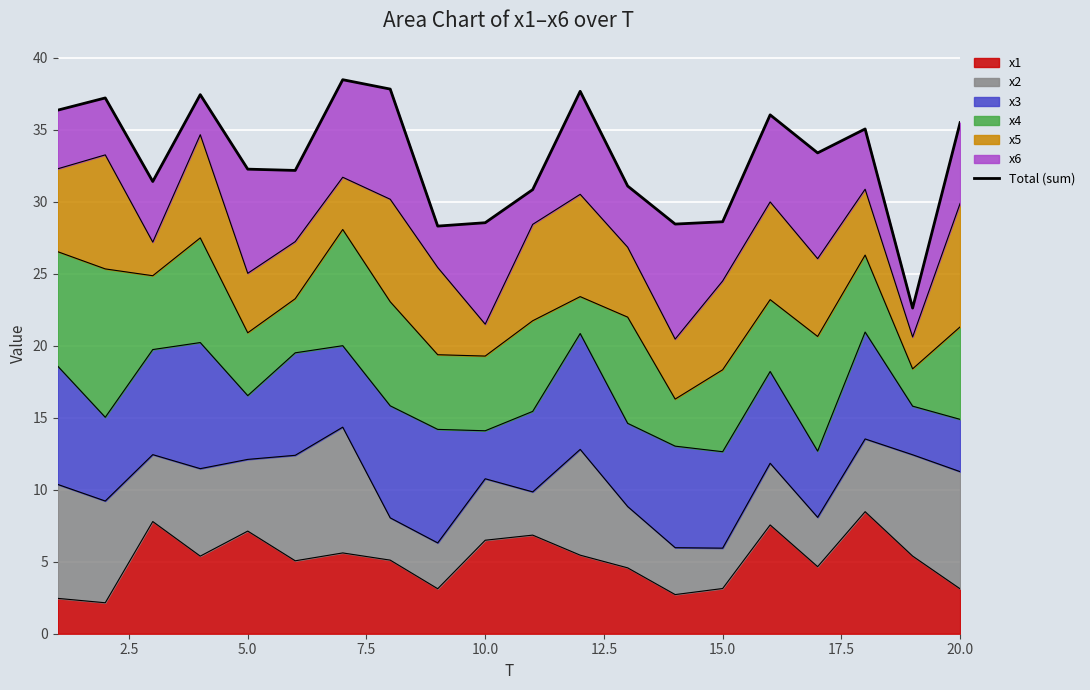

True or false: x1 has a value of 6.5 at 10.0.

True